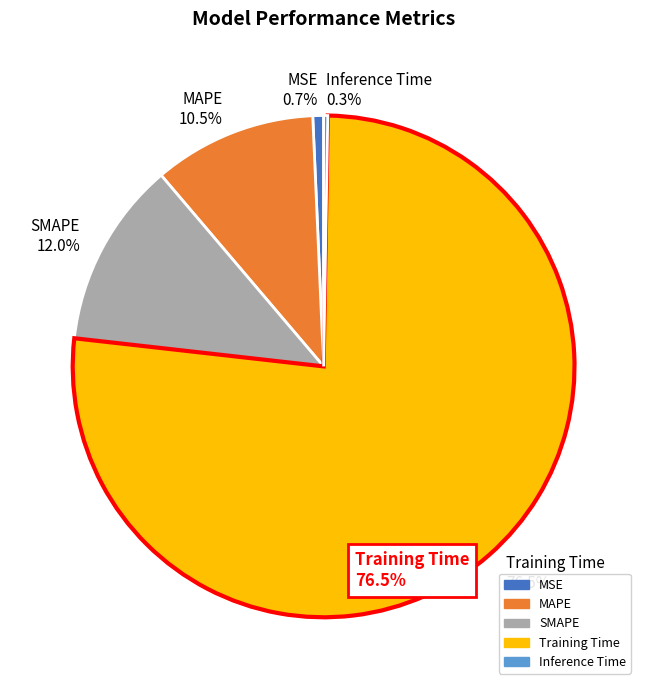

What percentage is NOT represented by SMAPE 12.0%?

88.0%